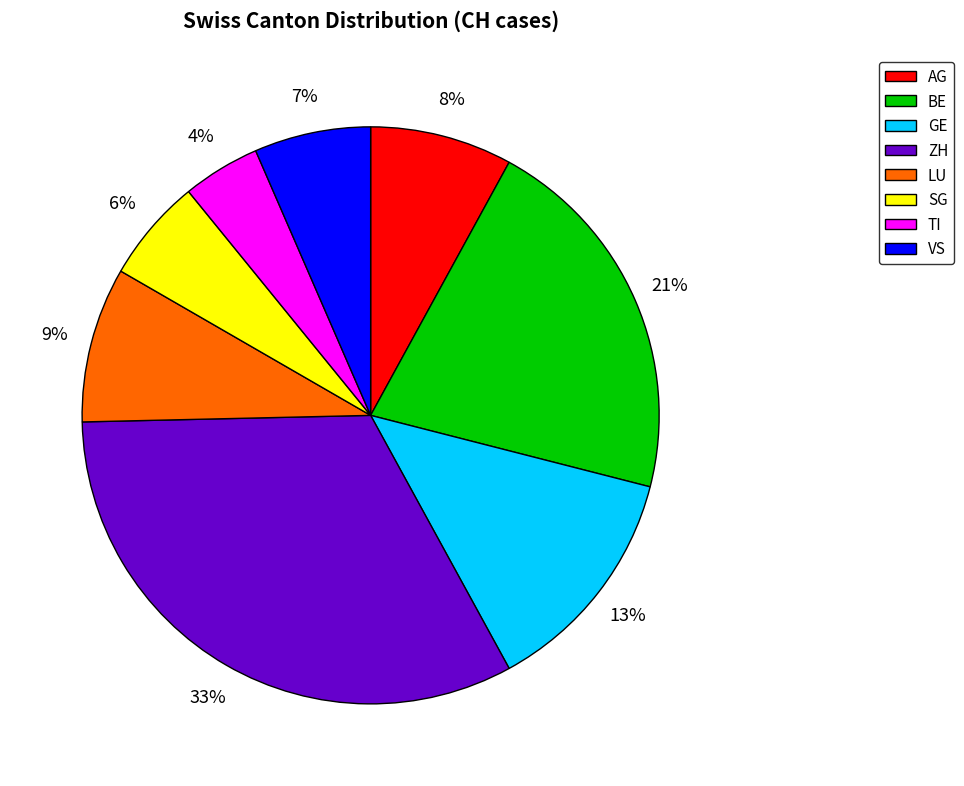

Rank the categories by value from highest to lowest.

ZH, BE, GE, LU, AG, VS, SG, TI